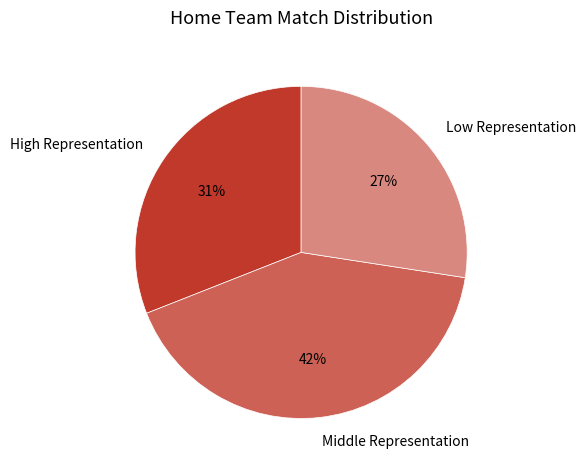

Does Low Representation represent more than half of the total?

No